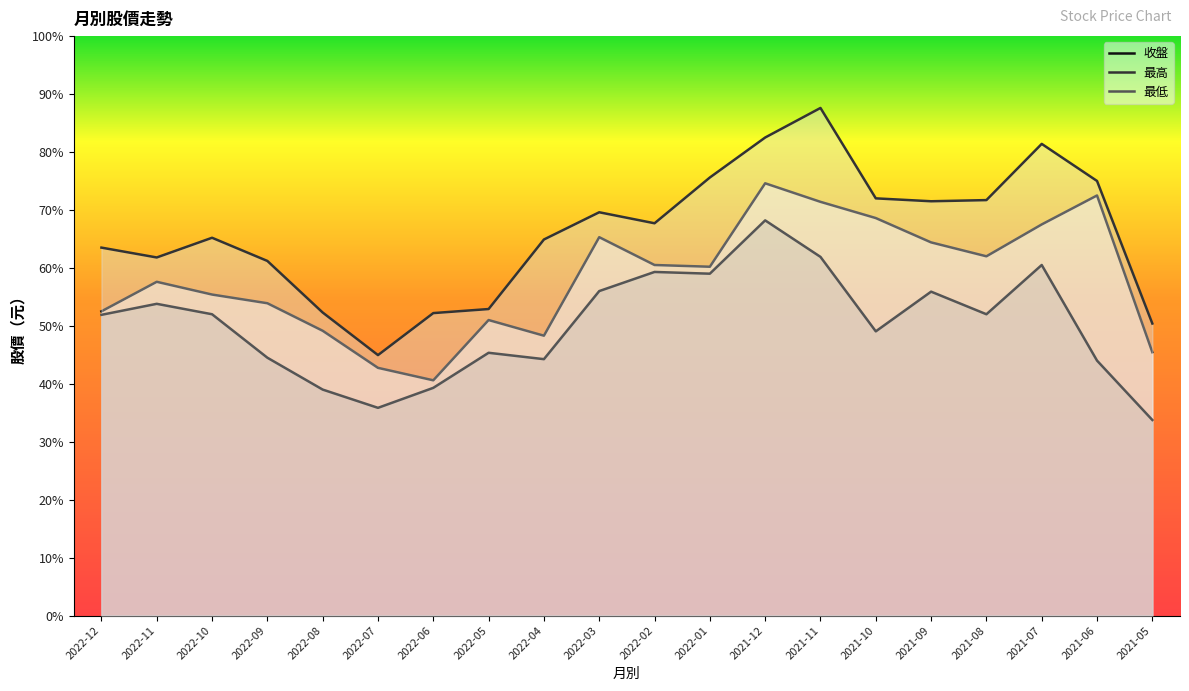

How many lines are shown in the chart?

3